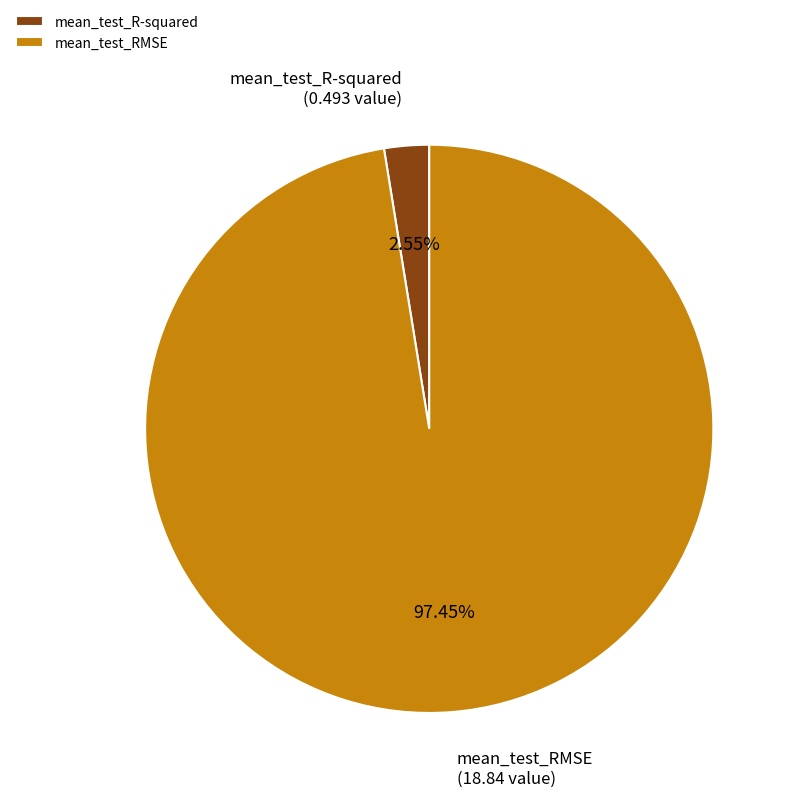

What percentage is the mean_test_R-squared slice, to the nearest percent?

3%